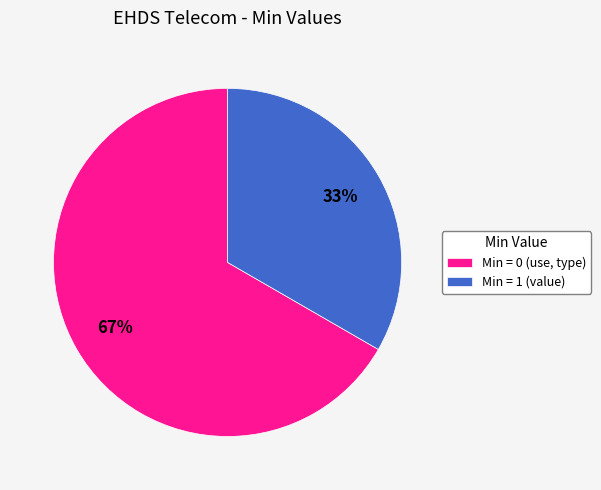

Which slice is the smallest?

Min = 1 (value)